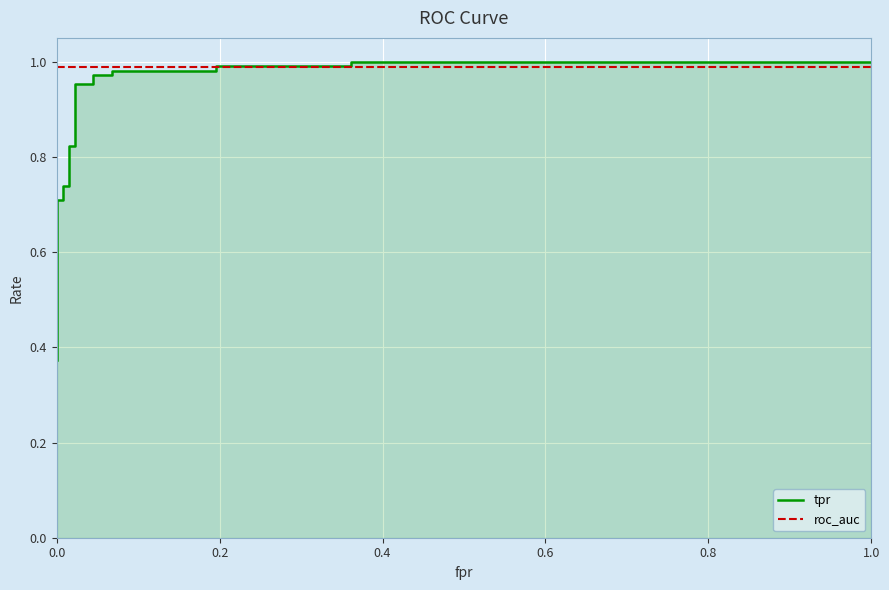

What is the average value of the tpr series?

0.8